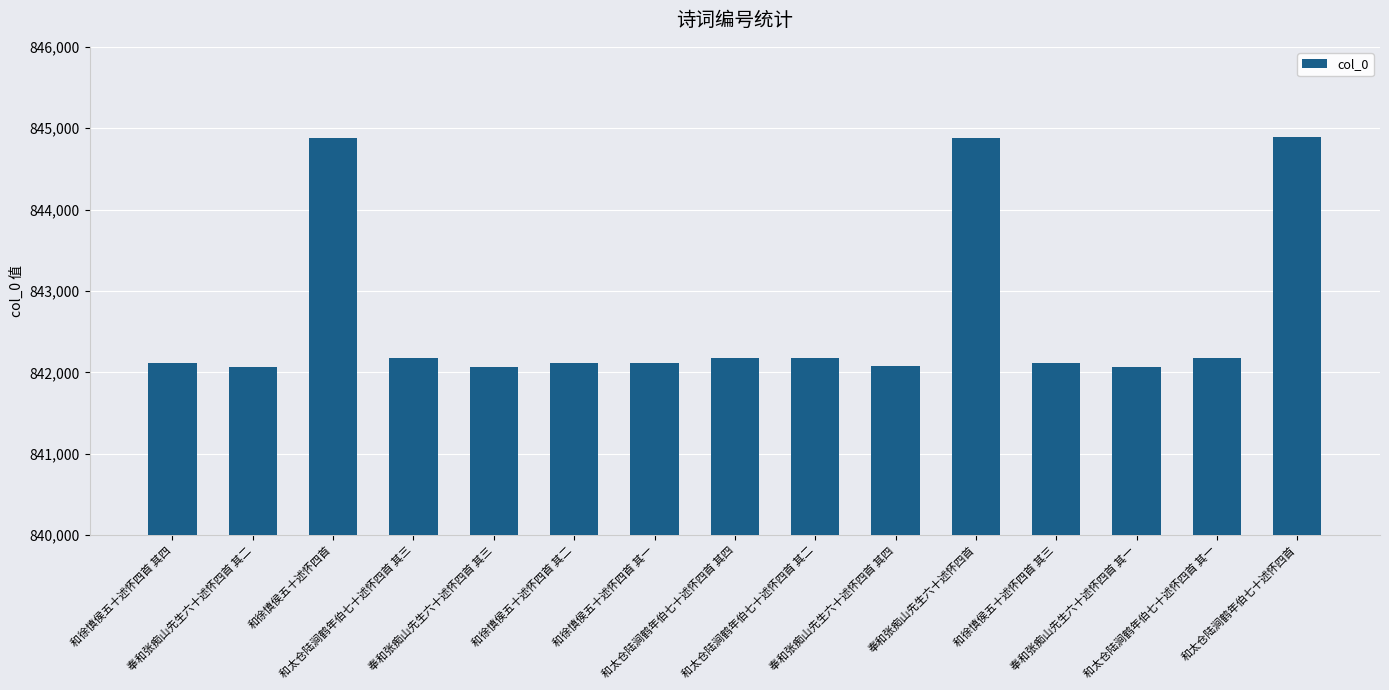

What is the difference between the maximum and minimum values?

2822